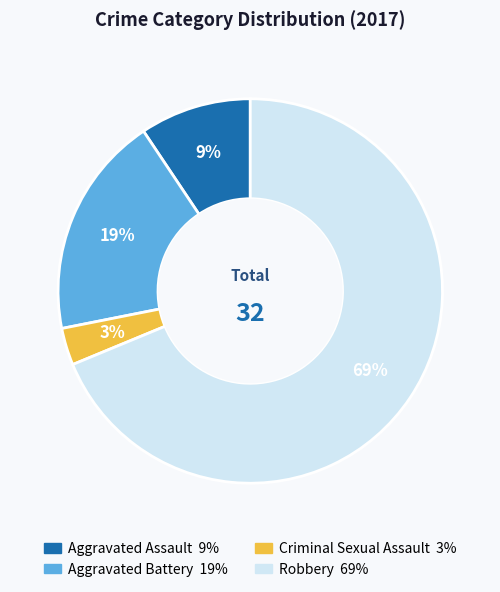

Which has a higher value, Criminal Sexual Assault or Robbery?

Robbery